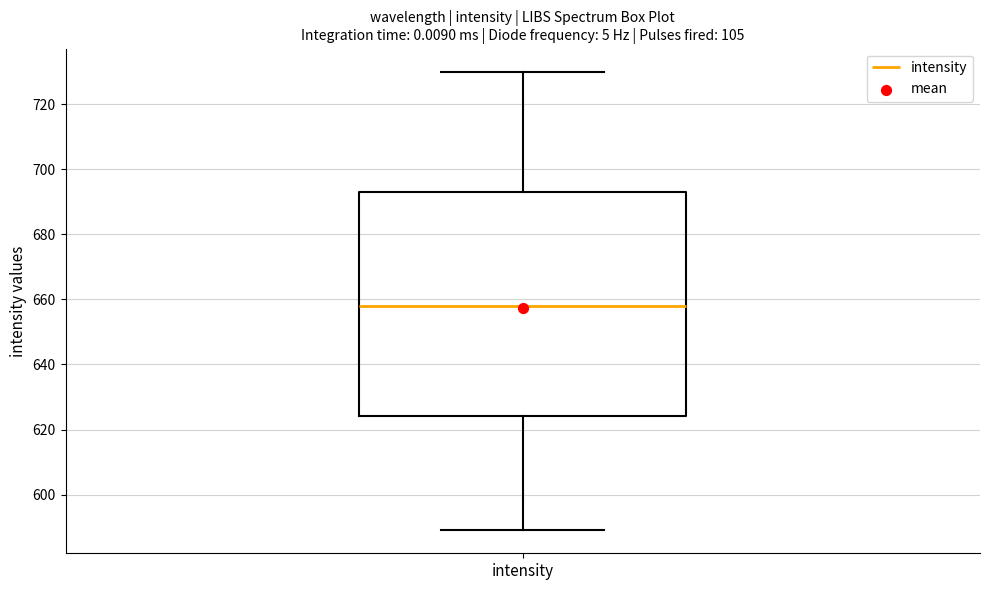

Where does the upper whisker of the box for intensity end on the y-axis? The values are not printed on the chart, so give them approximately, as read against the axis.

730